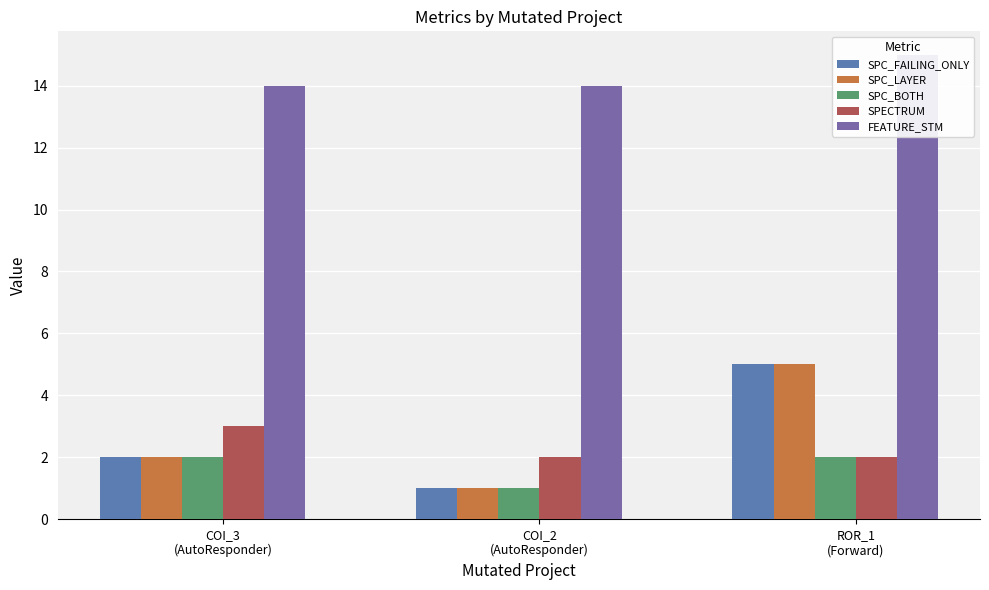

Count the number of data series in this chart.

5